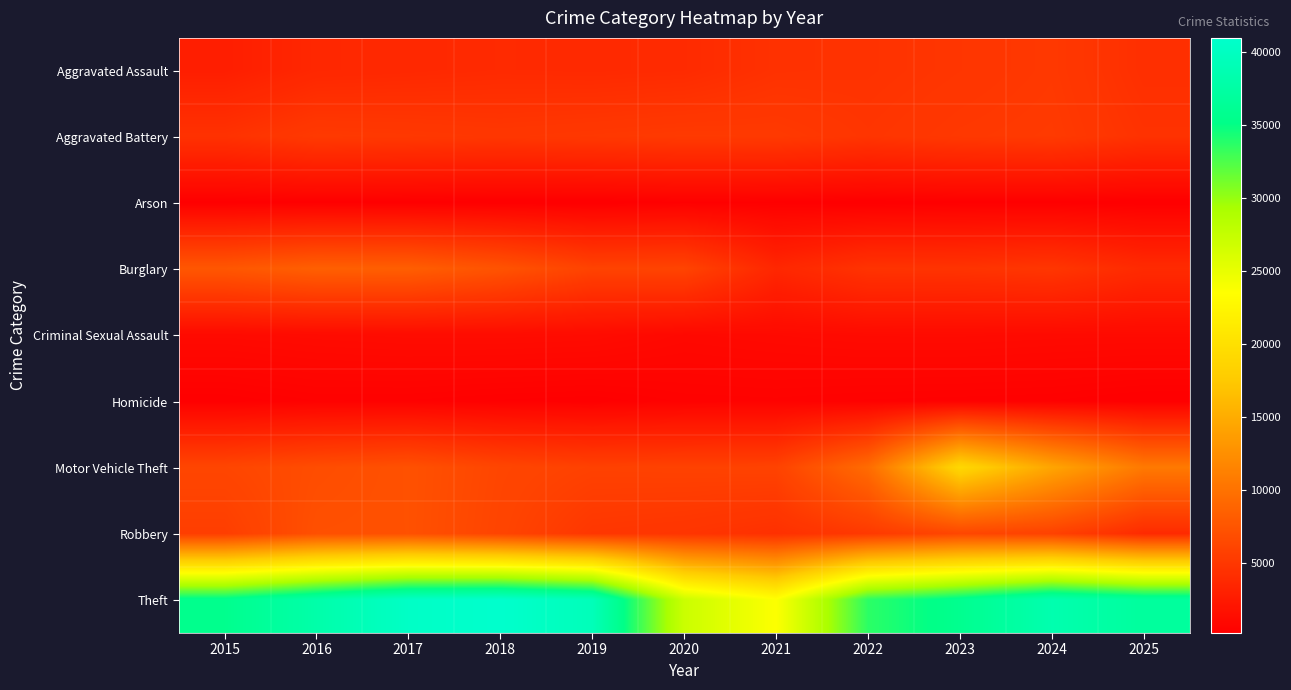

At how many categories does at least one series exceed 25536?

10